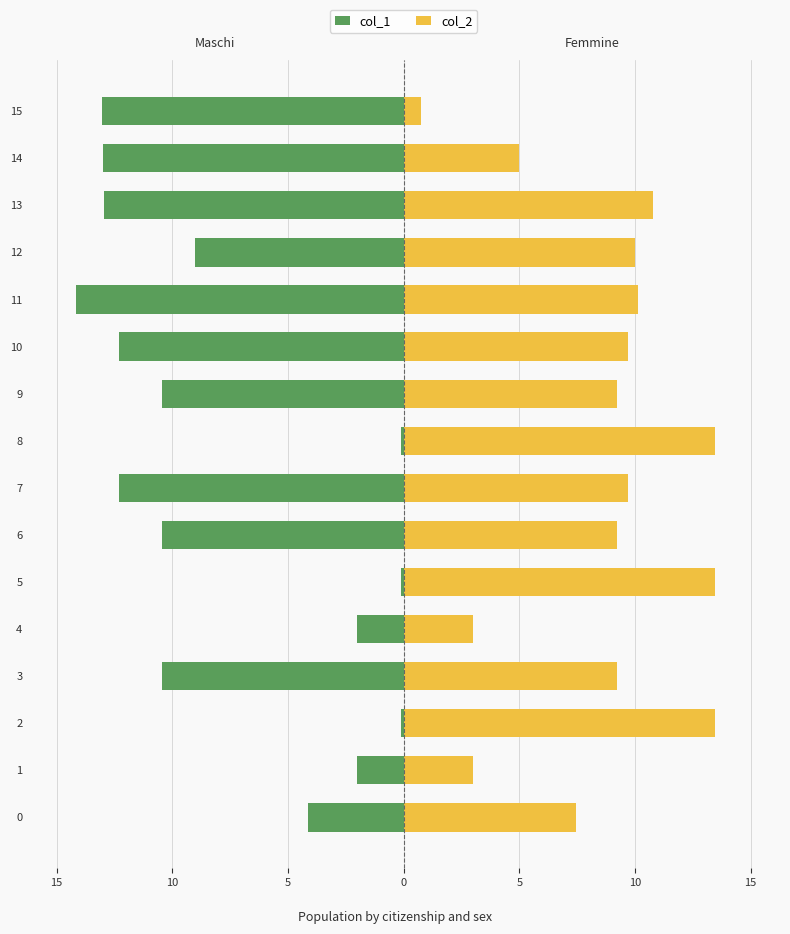

Which series has the largest range (max minus min)?

col_1